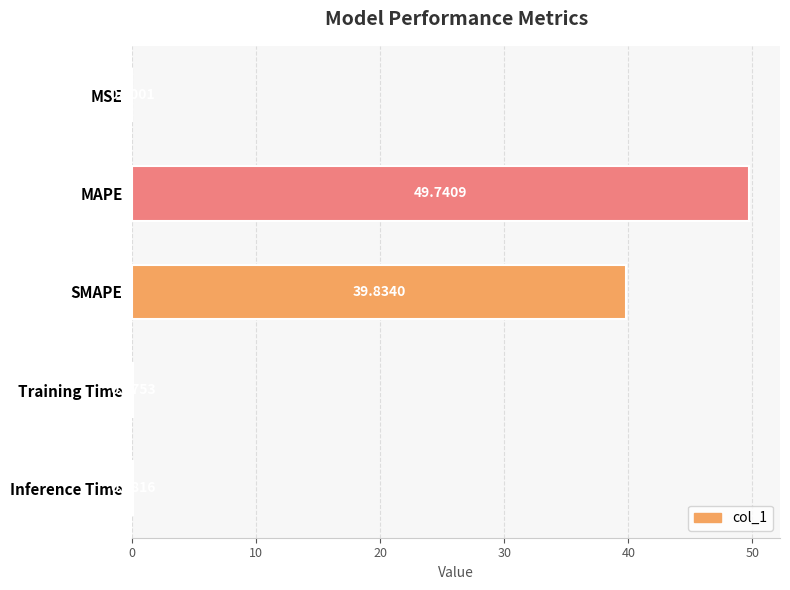

What is the change in value from SMAPE to Inference Time?

-39.8